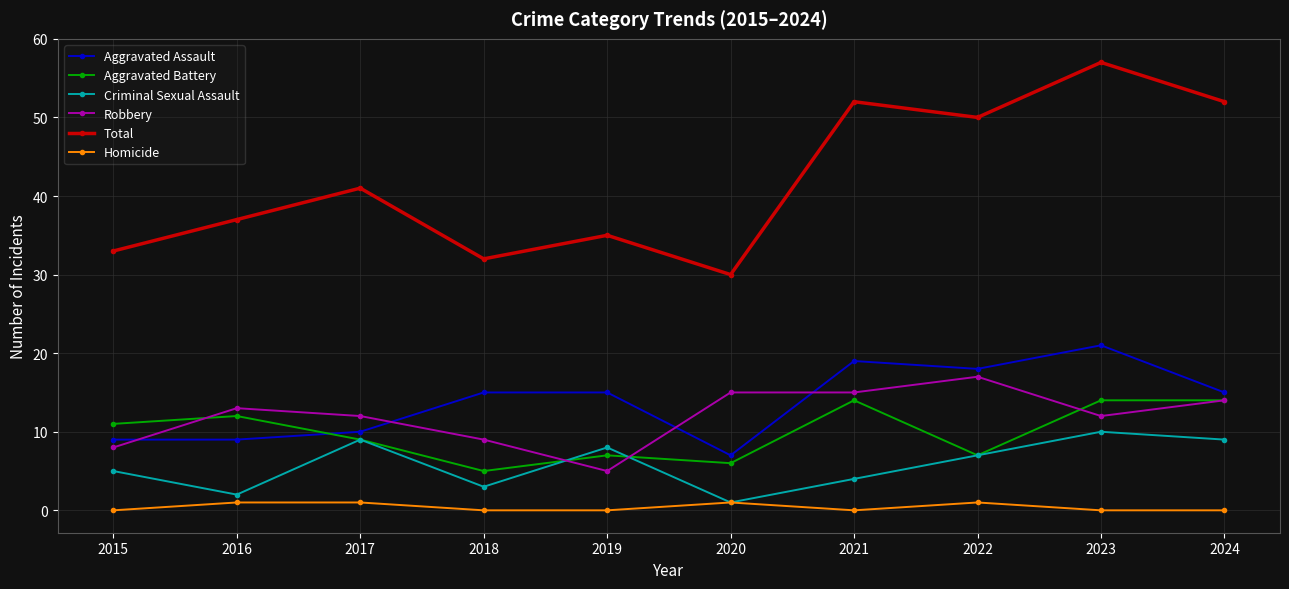

At which category is the sum across all series the highest?

2023